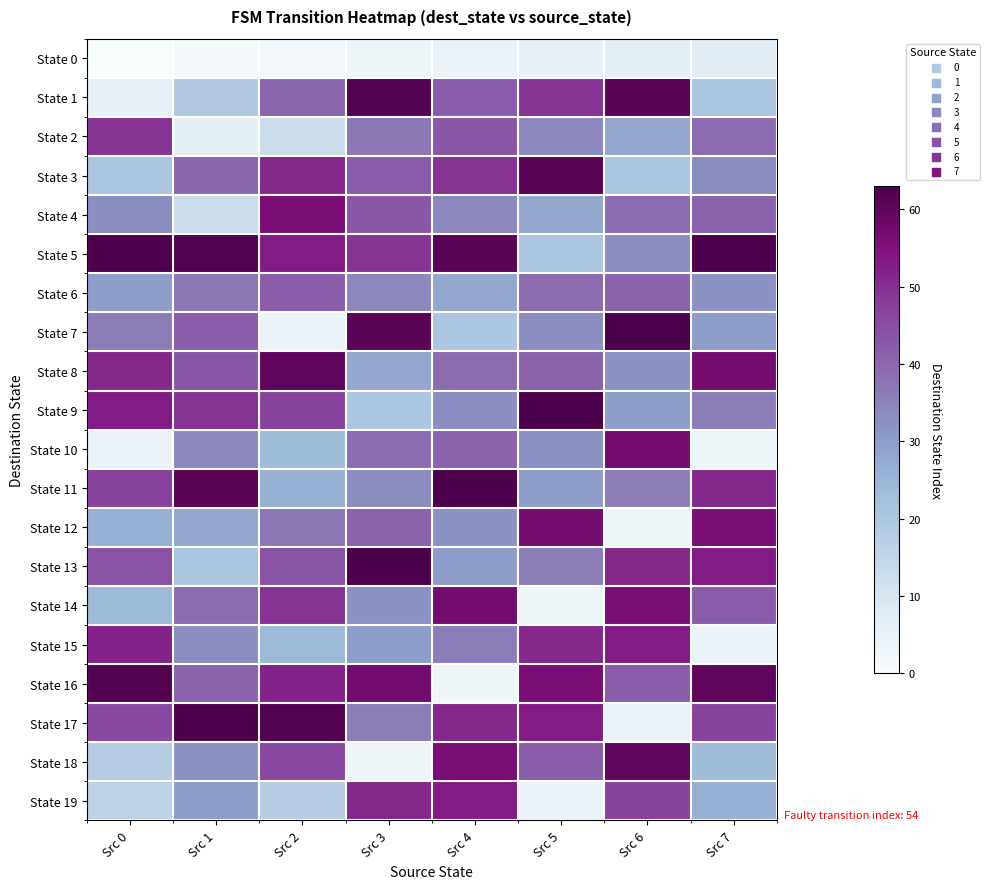

How many categories are shown in the chart?

8